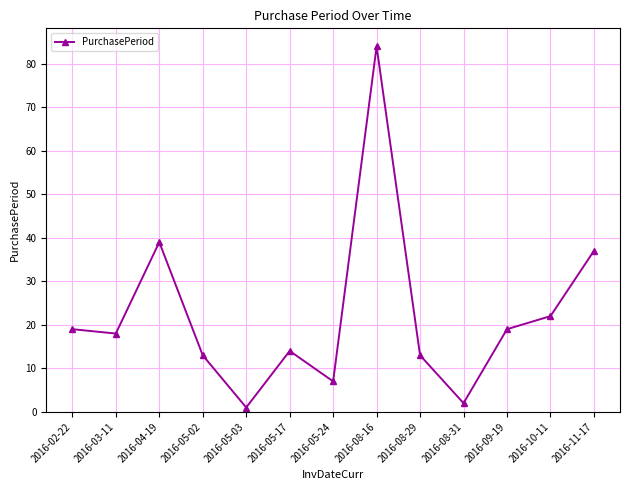

True or false: there are more than 0 points higher than both neighbors.

True